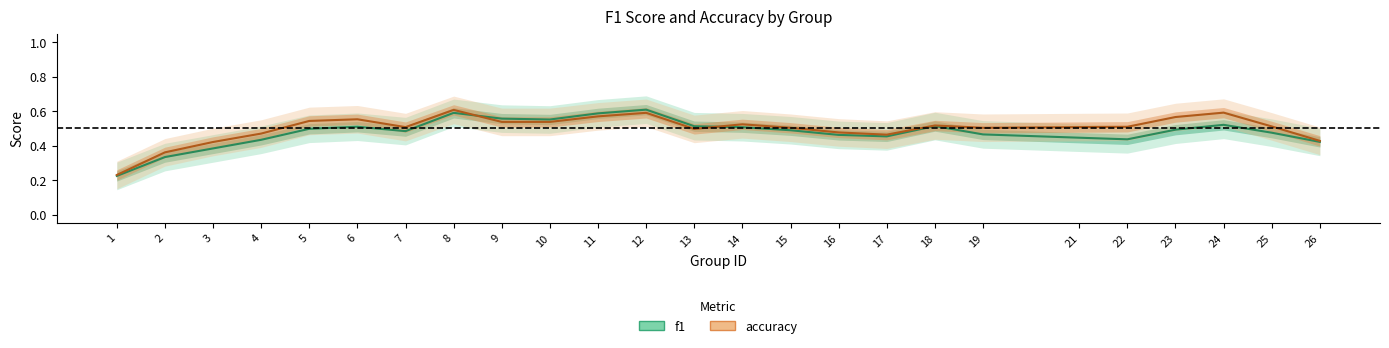

Is it true that accuracy equals 0.5 at 15?

True